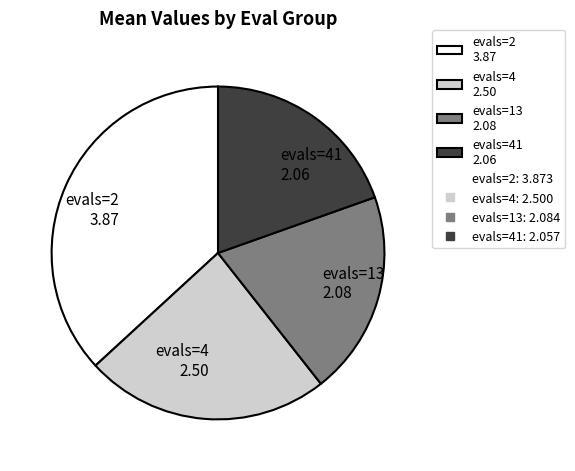

True or false: evals=41 2.06 accounts for 10% of the total.

False